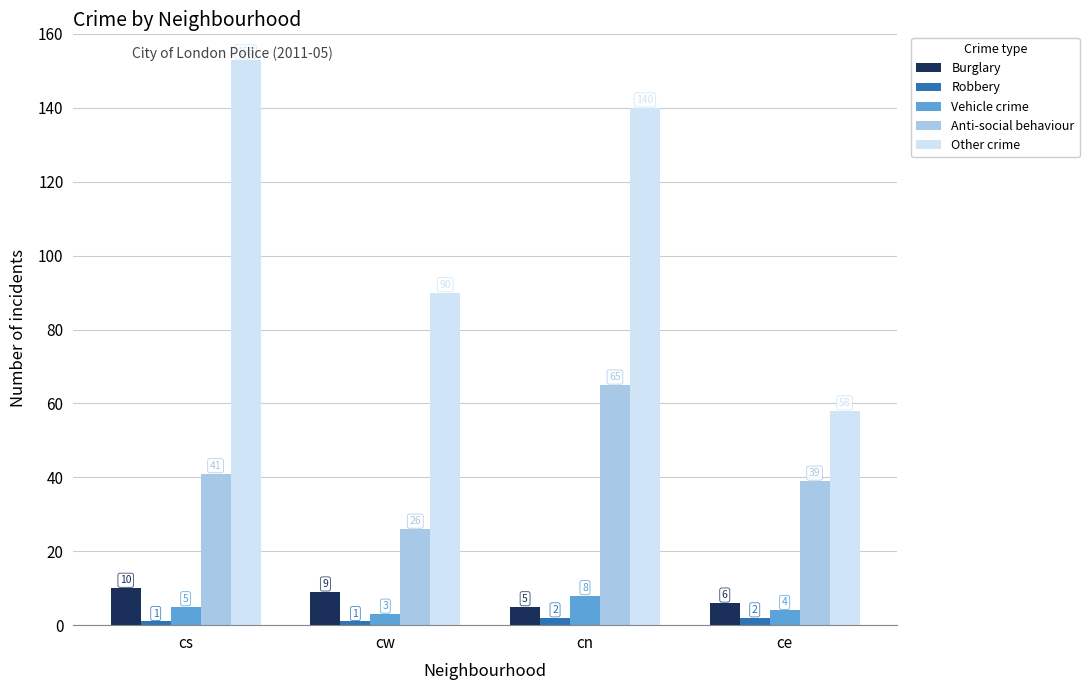

How many distinct data groups are displayed?

5